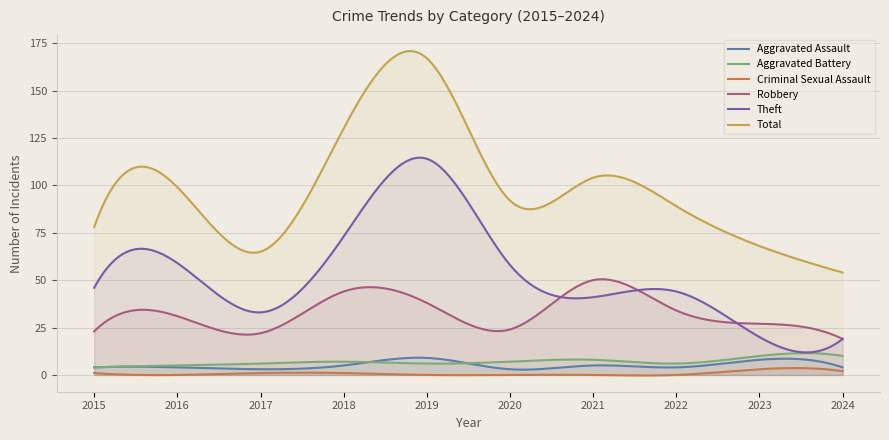

True or false: Aggravated Battery has more than 0 interior local peaks.

True